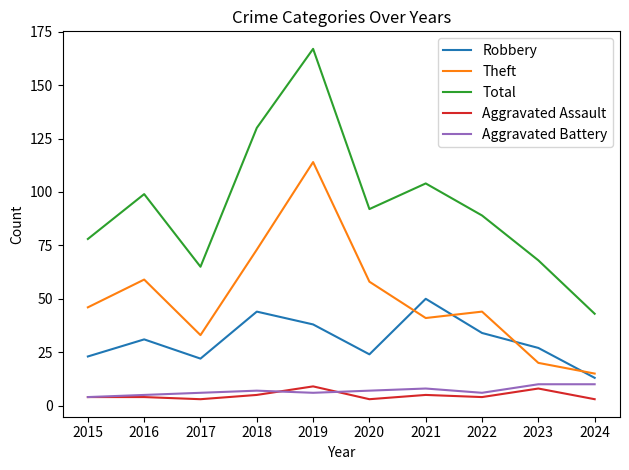

Is the value of Aggravated Battery at 2024 greater than the value of Theft at 2022?

No